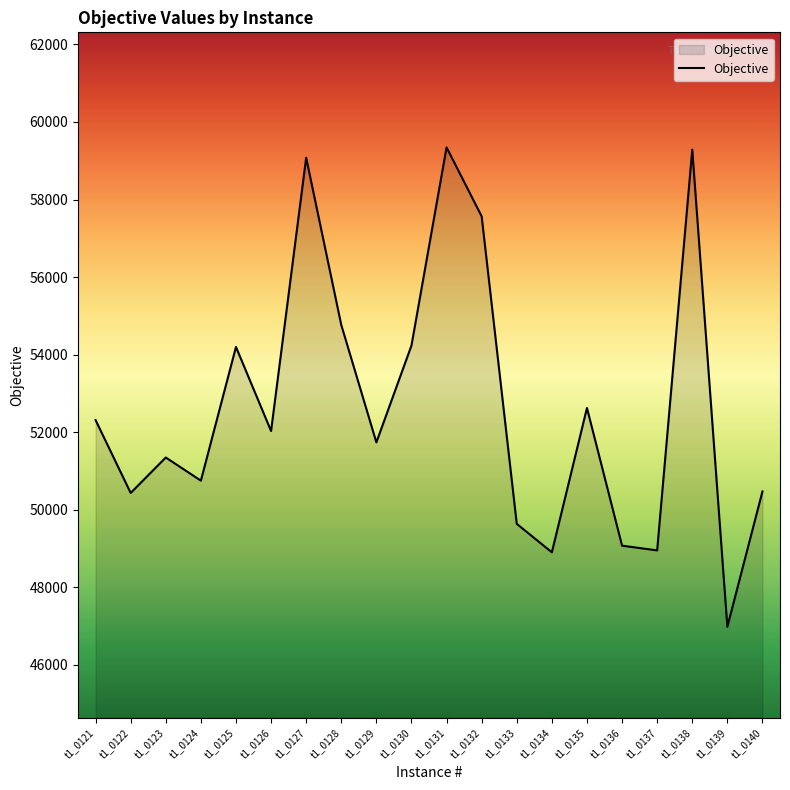

What is the difference between the maximum and minimum values?

12363